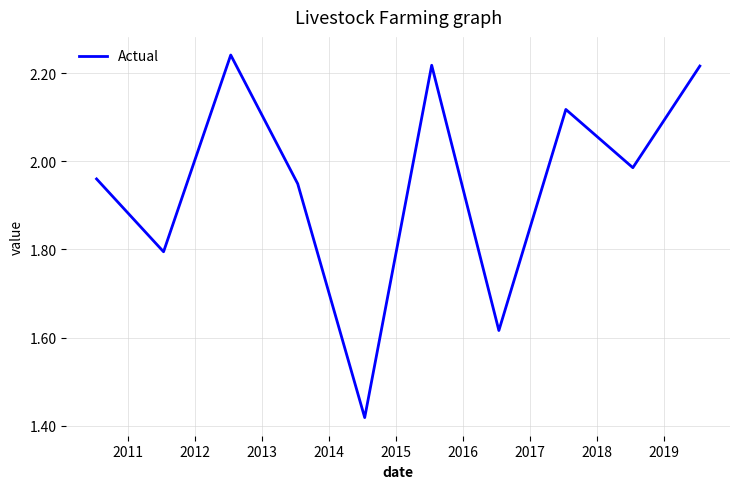

How many lines are shown in the chart?

1